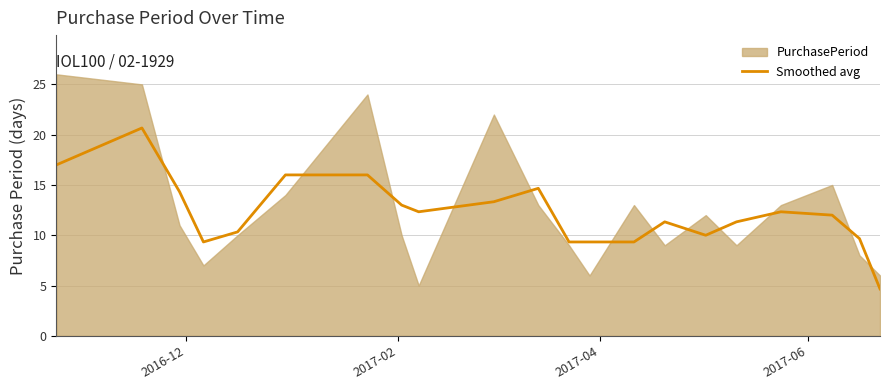

What is the maximum value for Smoothed avg?

20.7